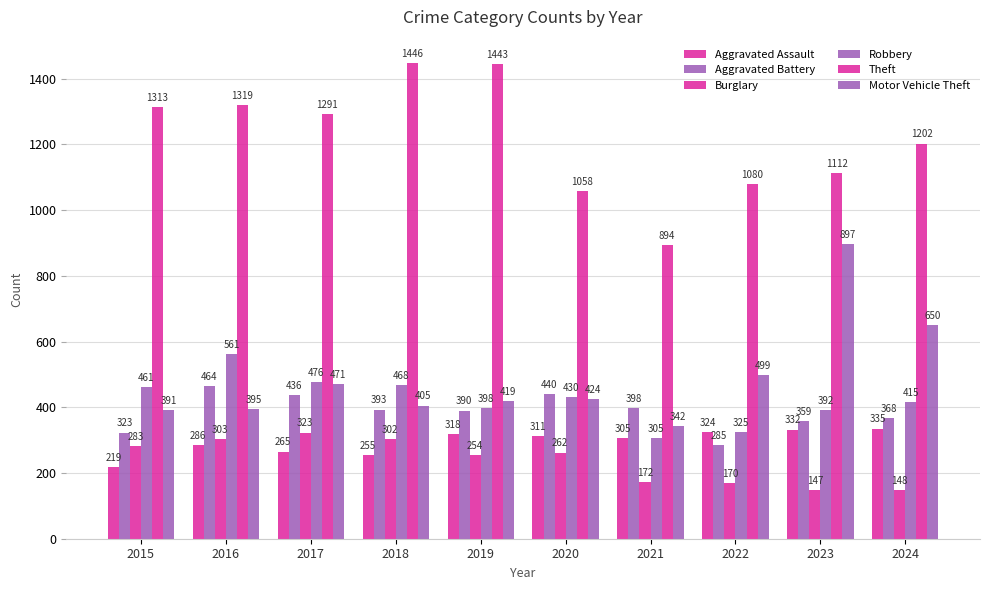

How many distinct data groups are displayed?

6